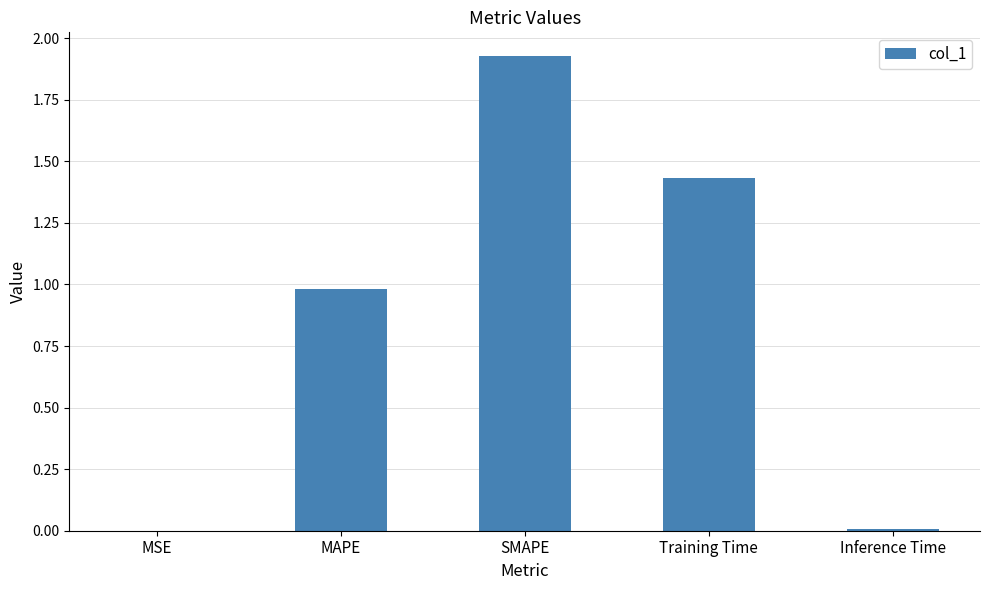

What is the approximate value at MAPE?

1.0